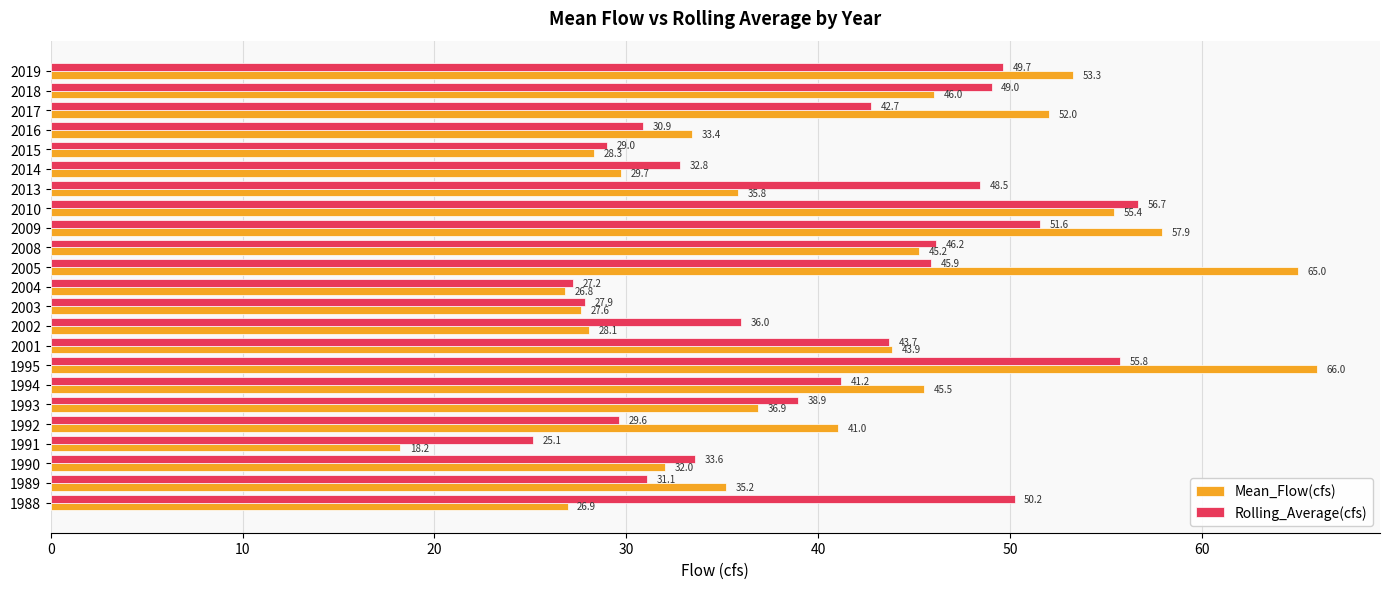

List the series in order of their peak value, lowest first.

Rolling_Average(cfs), Mean_Flow(cfs)